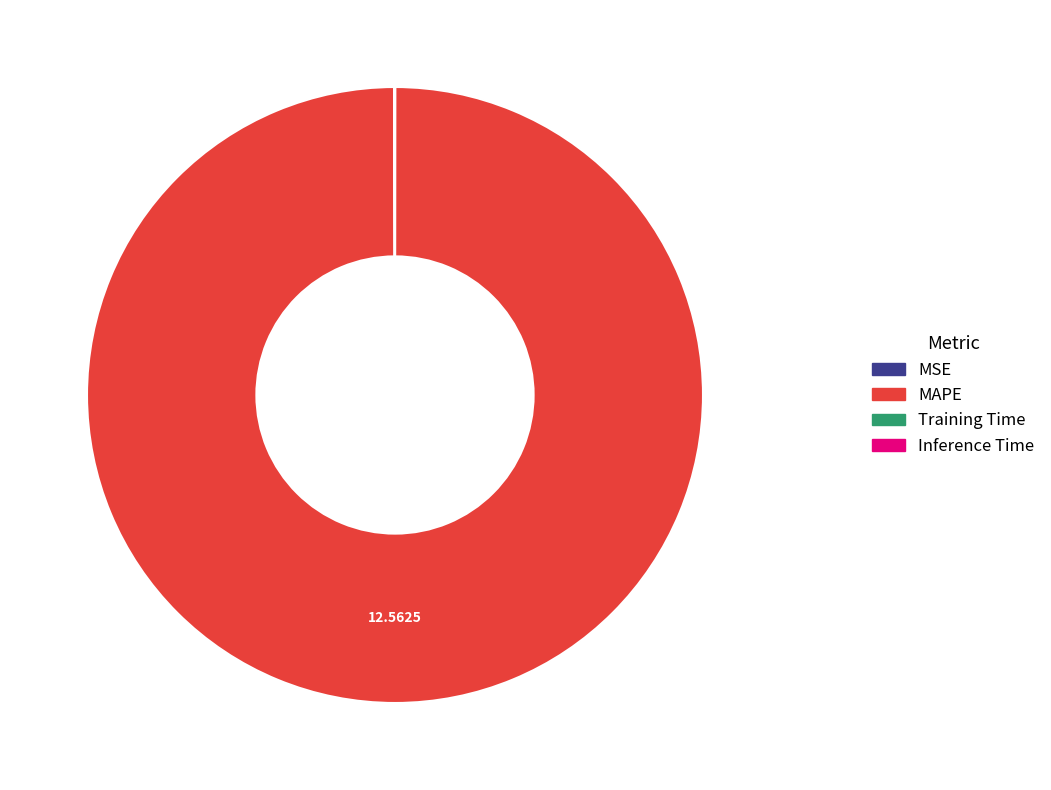

Does MAPE represent more than half of the total?

Yes